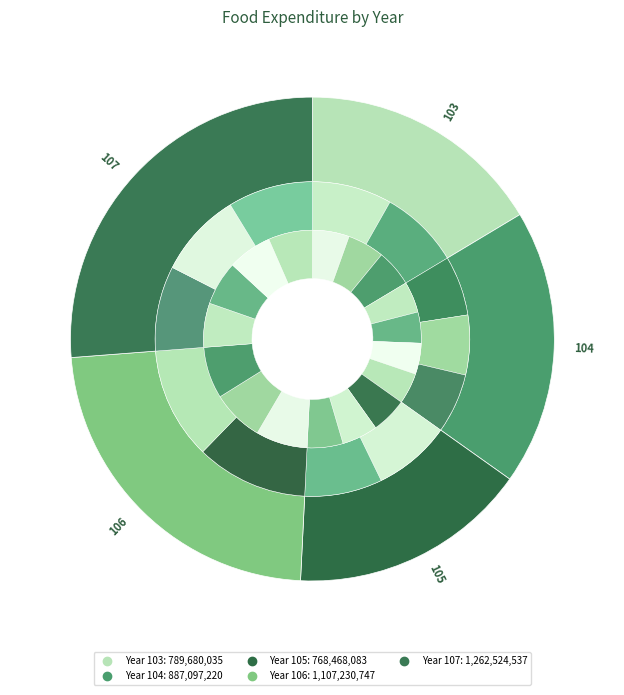

What is the smallest slice in the pie chart?

105